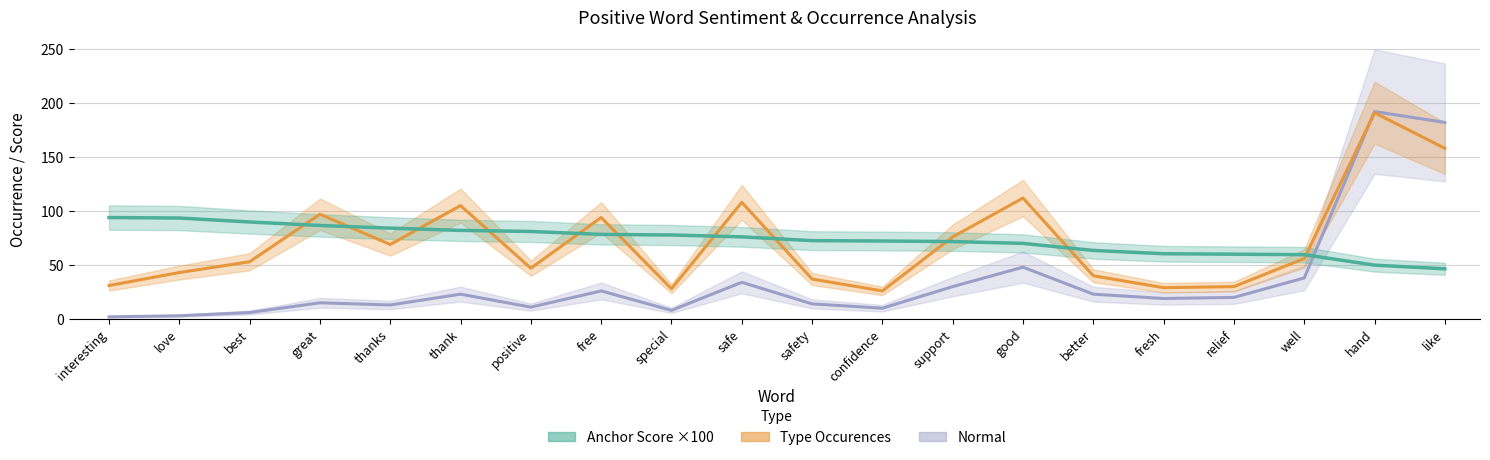

What is the label of the 4th point from the left?

great